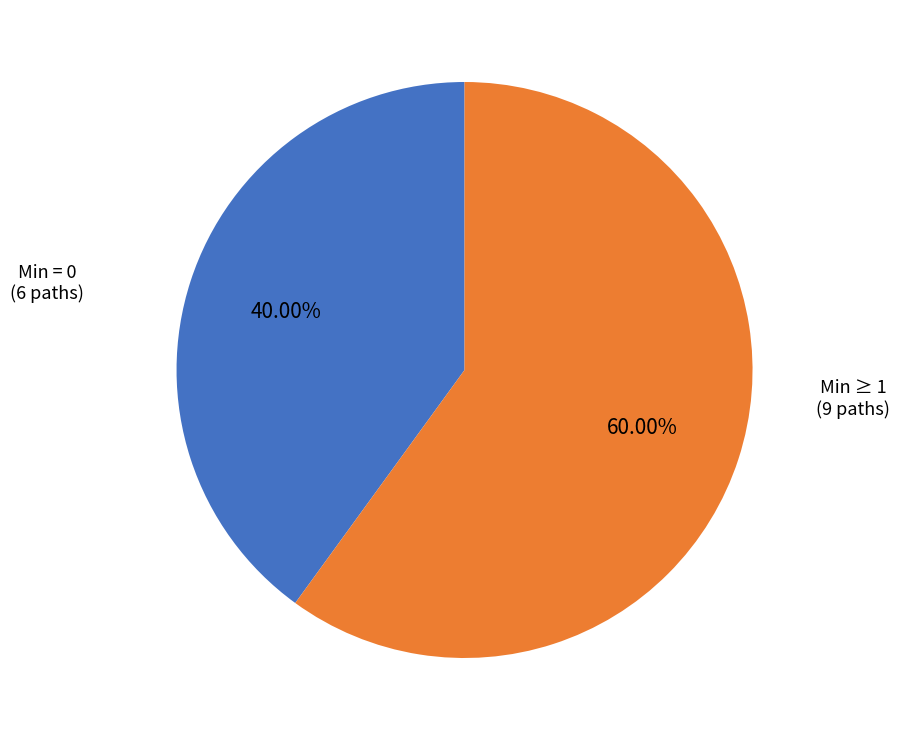

Do Min ≥ 1 and Min = 0 together represent more than half of the pie?

Yes